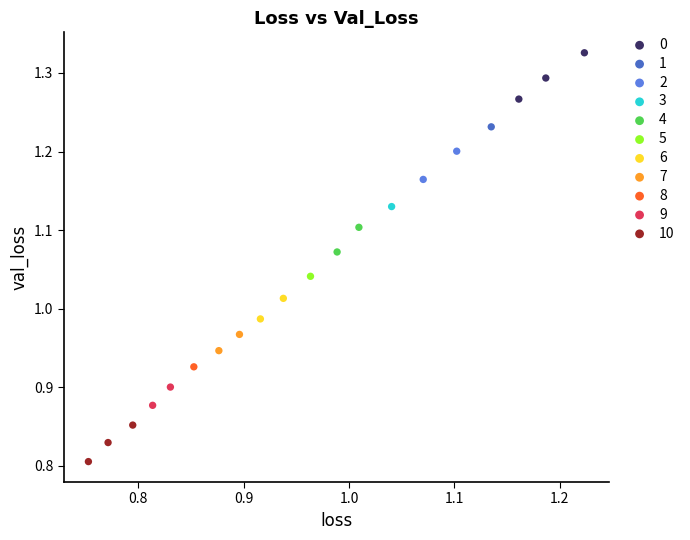

Which series reaches the minimum Y coordinate?

10